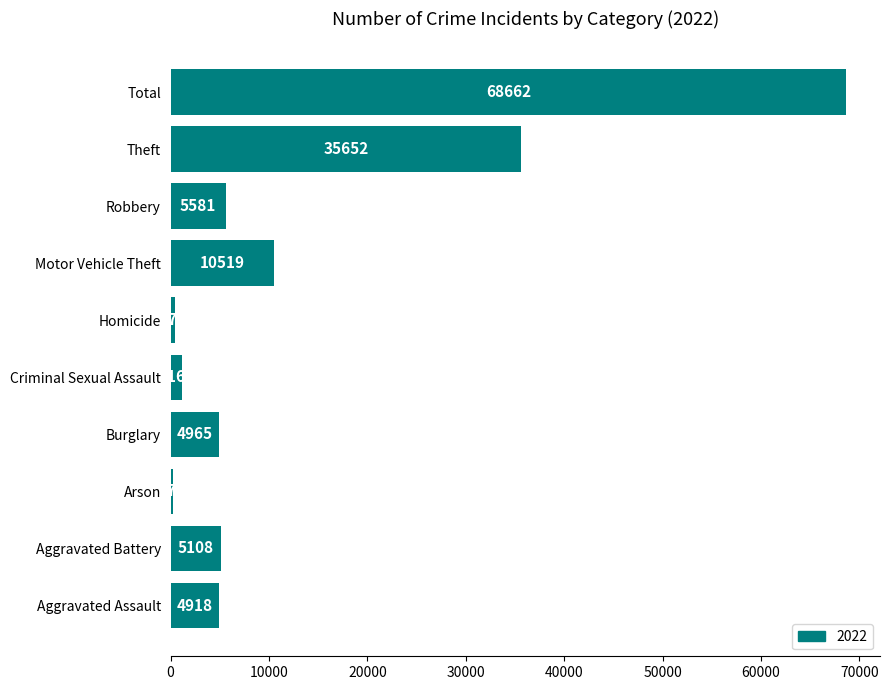

What is the sum of all values?

137324